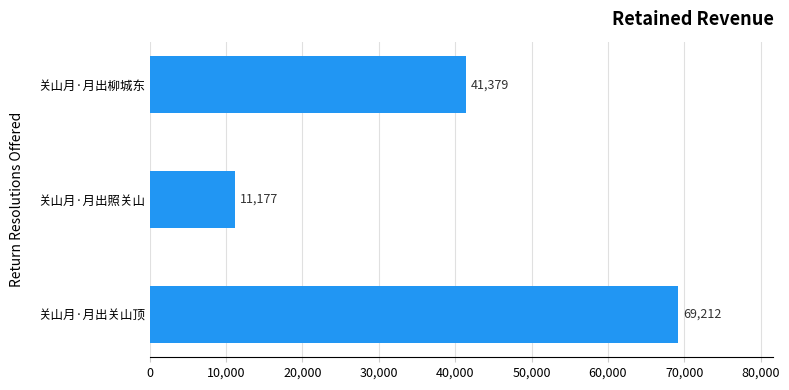

What is the minimum value shown in the chart?

11177